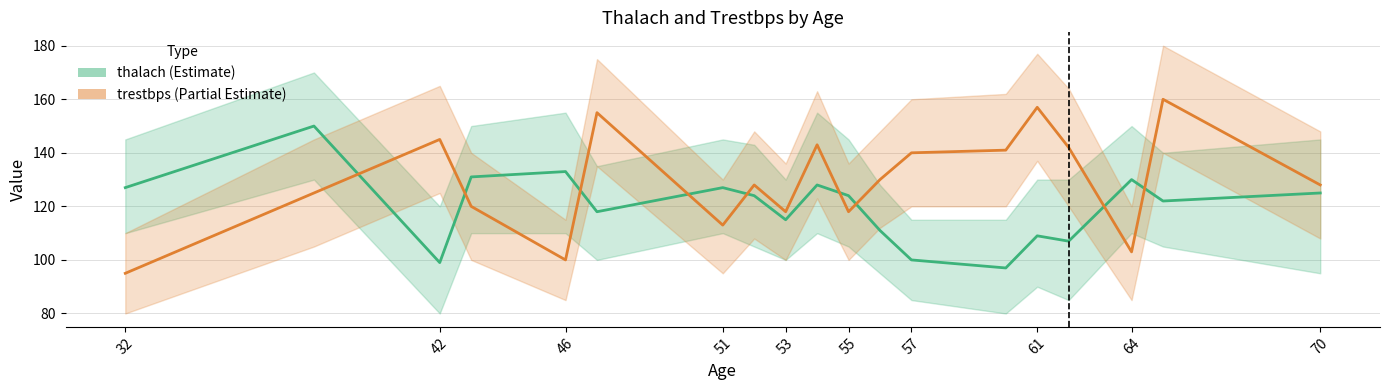

Does the chart have visible grid lines?

Yes